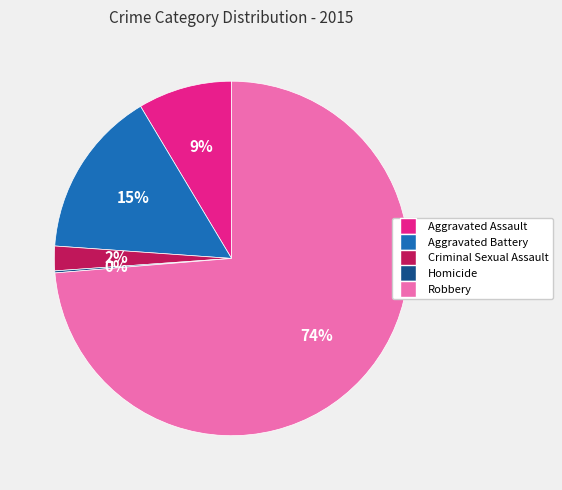

To the nearest percent, what portion does Aggravated Battery represent?

15%